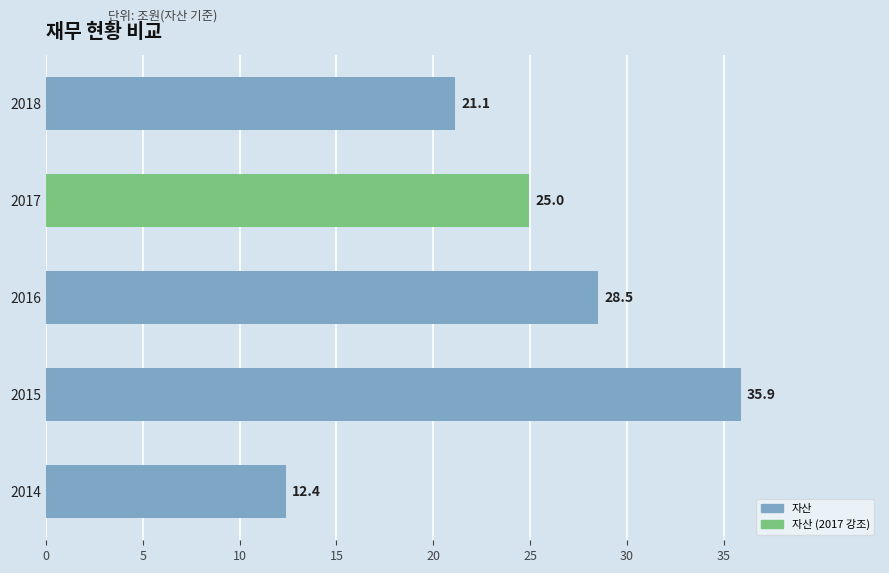

Between 2018 and 2015, which is larger?

2015